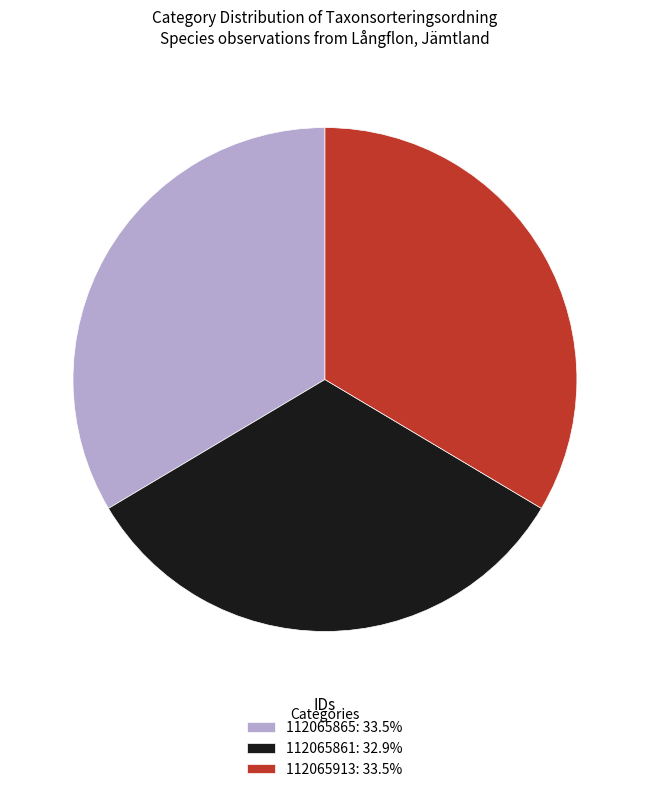

Combined, do 112065865: 33.5% and 112065913: 33.5% account for over 50%?

Yes